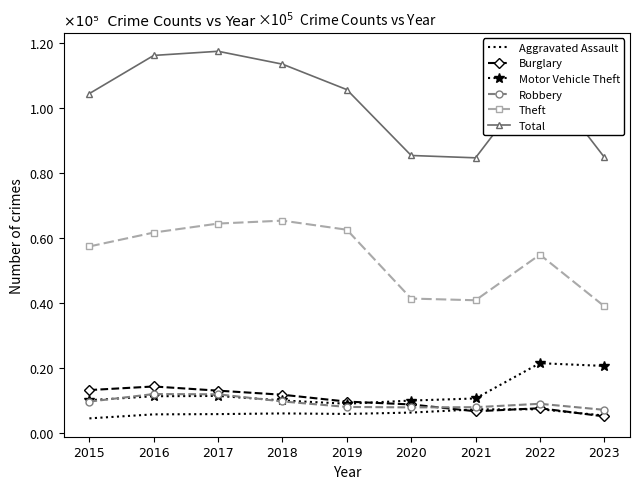

At which category does Aggravated Assault reach its first local peak?

2018